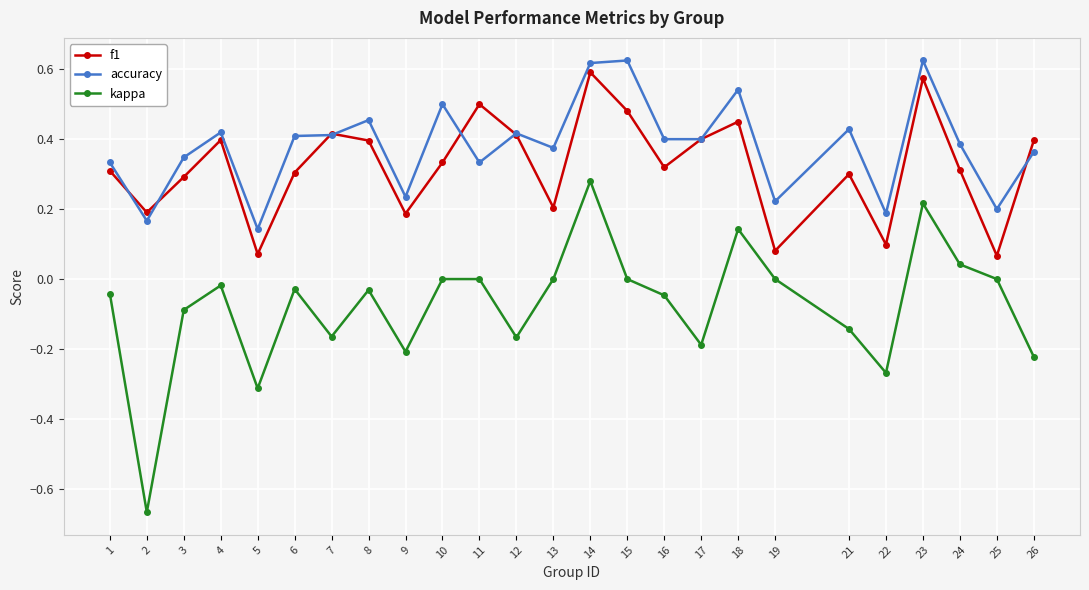

True or false: kappa and accuracy intersect in this chart.

False